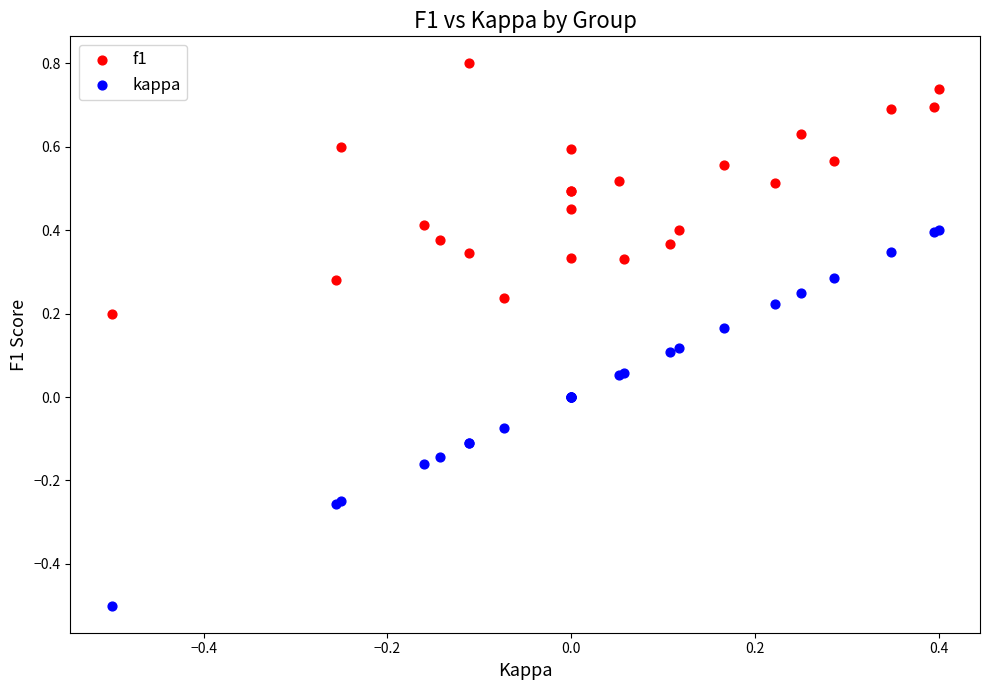

Which series contains the highest Y value?

f1